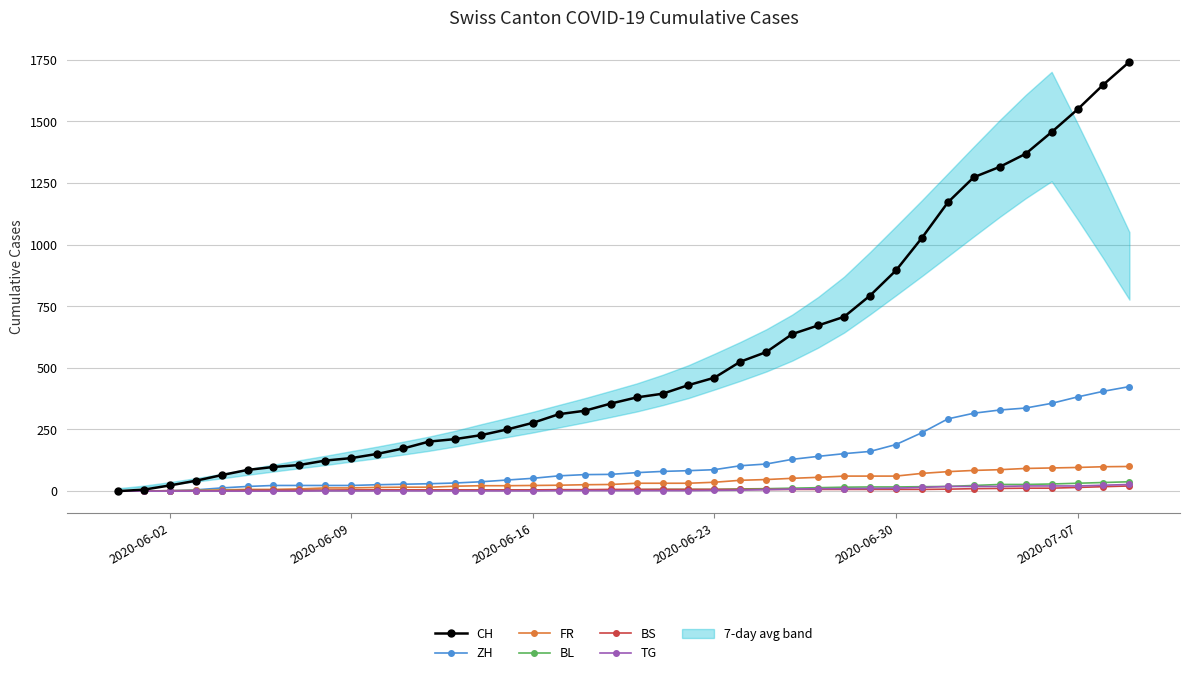

What are all the series names shown in the legend?

CH, ZH, FR, BL, BS, TG